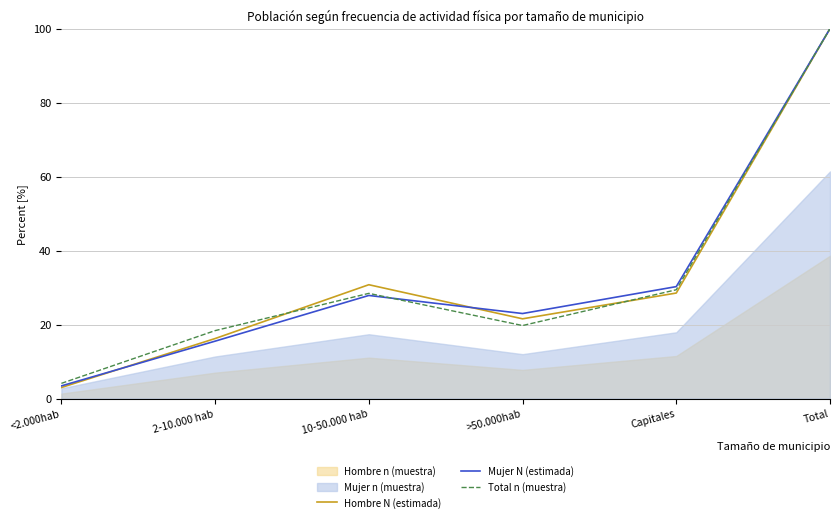

True or false: Hombre N (estimada) has a value of 100.0 at Total.

True